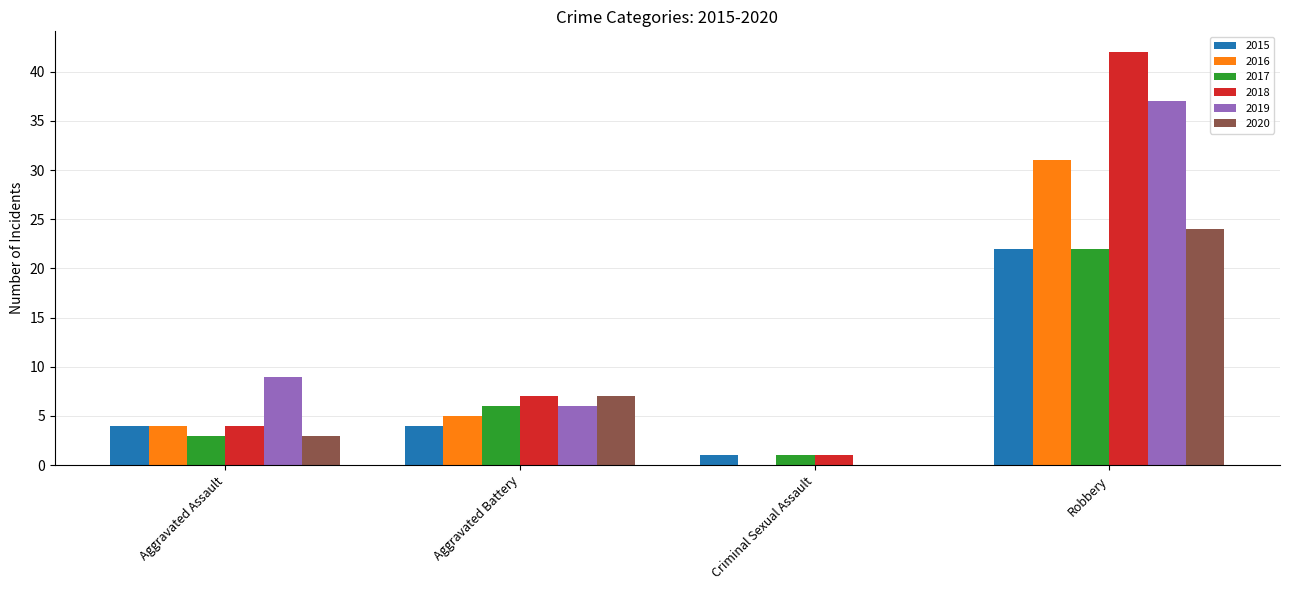

Is the value of 2018 at Robbery greater than the value of 2020 at Aggravated Battery?

Yes